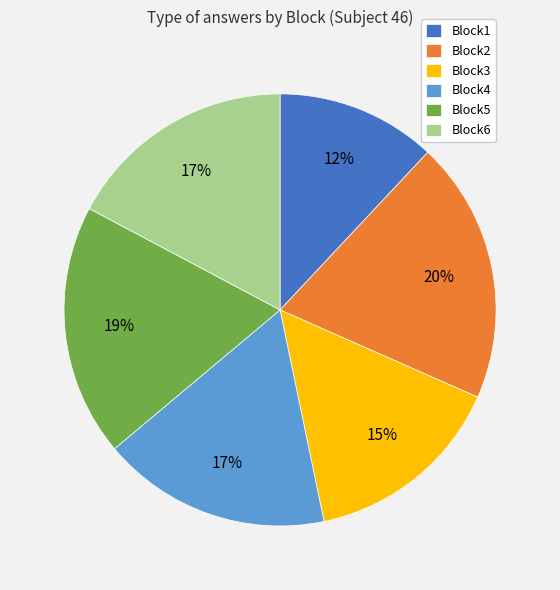

Is it true that Block4 is 17% of the pie?

True